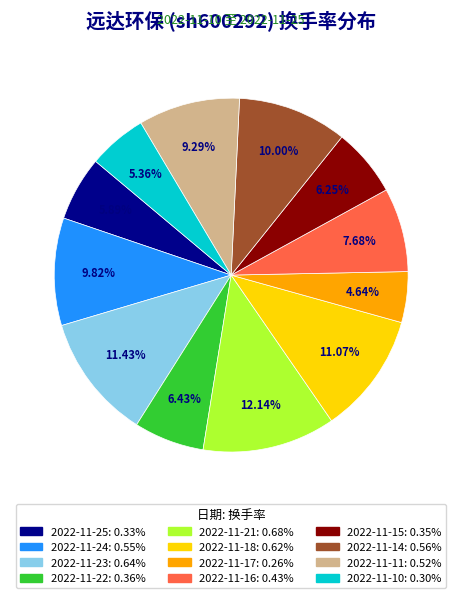

Which has a higher value, 2022-11-11 or 2022-11-14?

2022-11-14